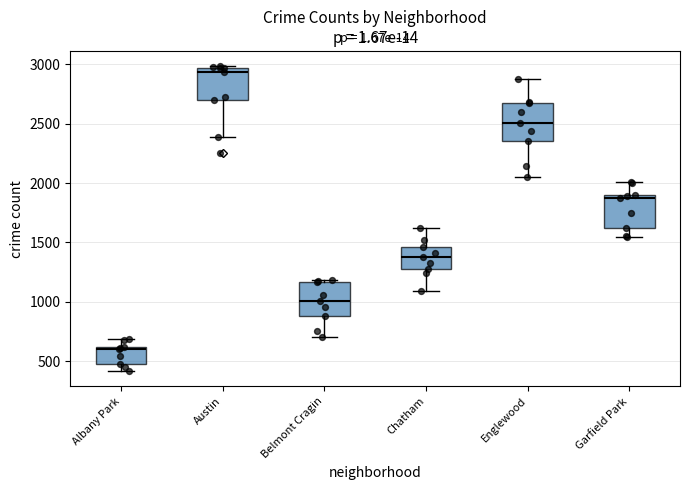

Reading left to right, read every box against the y-axis: the position of its median line, the range the box covers, and the ends of its whiskers. The values are not printed on the chart, so give them approximately, as read against the axis.

Albany Park: median 600, box 500 to 600, whiskers 400 to 700
Austin: median 2950 (just below the box's upper edge), box 2700 to 2950, whiskers 2400 to 3000
Belmont Cragin: median 1000, box 900 to 1150, whiskers 700 to 1200
Chatham: median 1400, box 1300 to 1450, whiskers 1100 to 1600
Englewood: median 2500, box 2350 to 2700, whiskers 2050 to 2850
Garfield Park: median 1850, box 1600 to 1900, whiskers 1550 to 2000